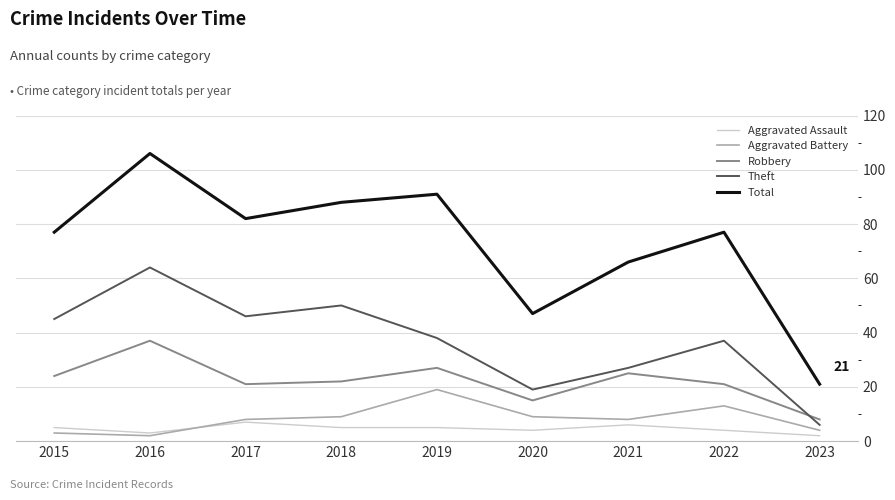

Rank the series at 2019 from highest to lowest value.

Total, Theft, Robbery, Aggravated Battery, Aggravated Assault